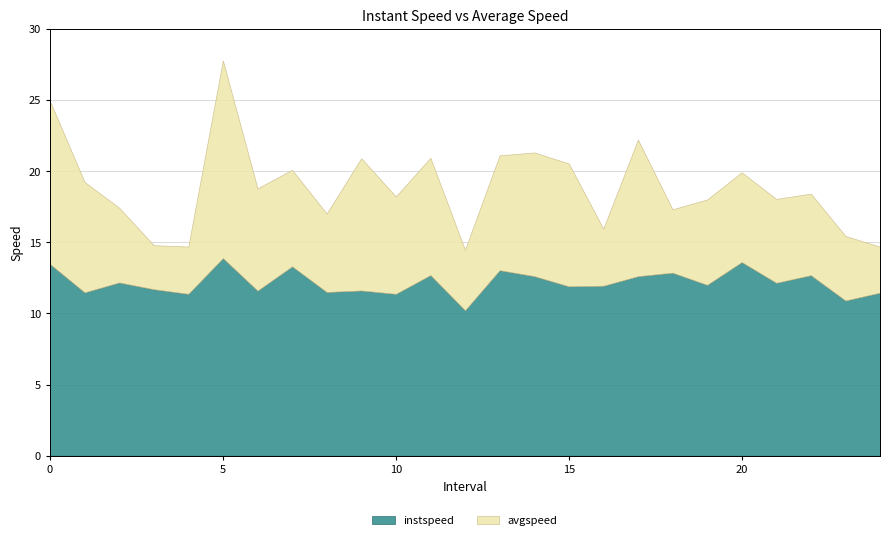

Is it true that instspeed equals 10.2 at 12.0?

True